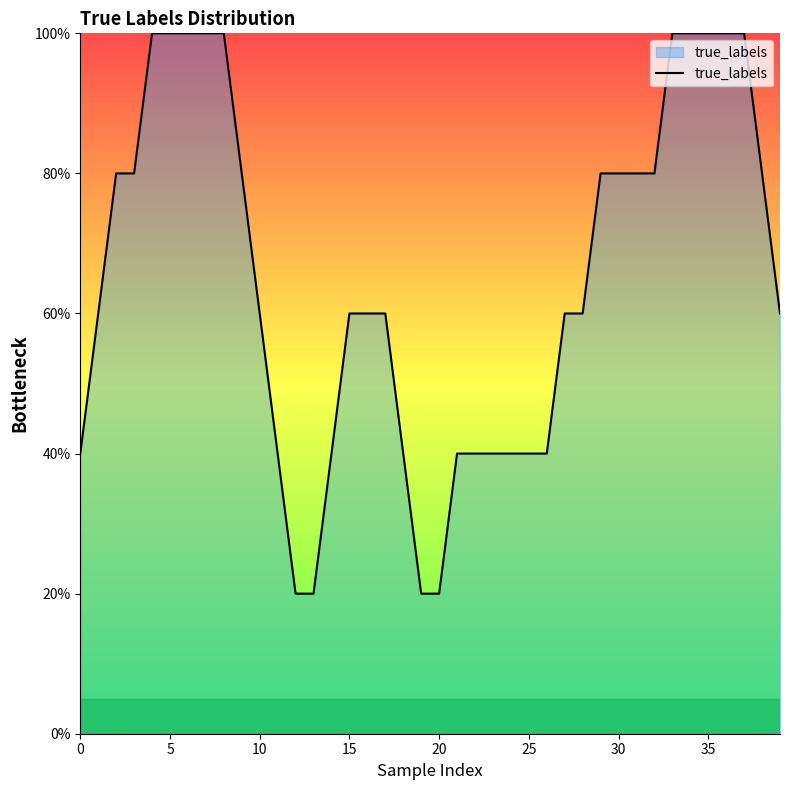

What is the greatest value displayed?

100.0